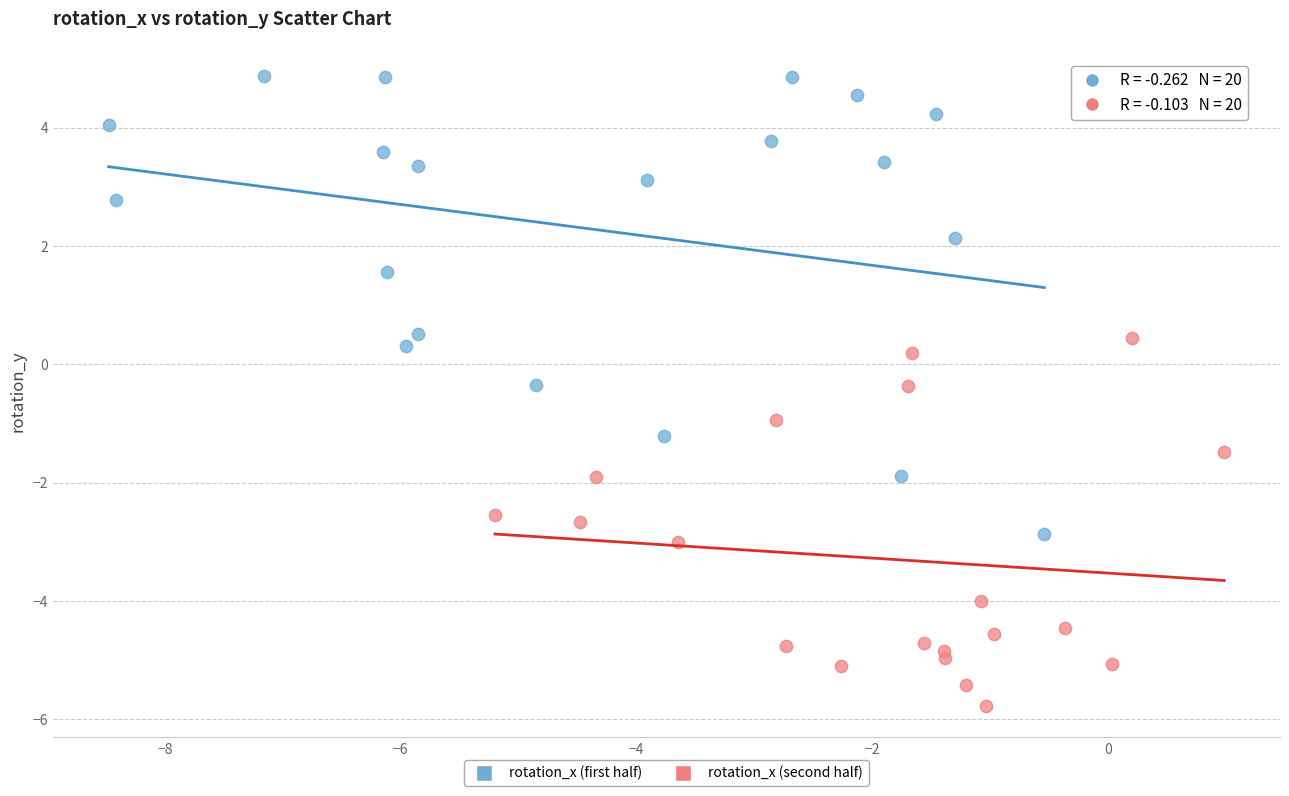

Which series contains the highest Y value?

rotation_x (first half)